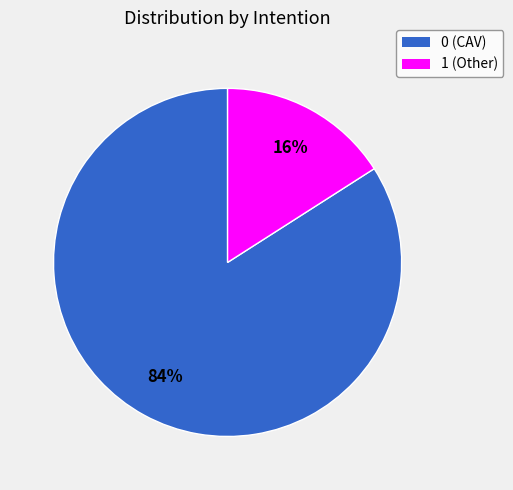

The 1 slice represents 88% of the pie. True or false?

False